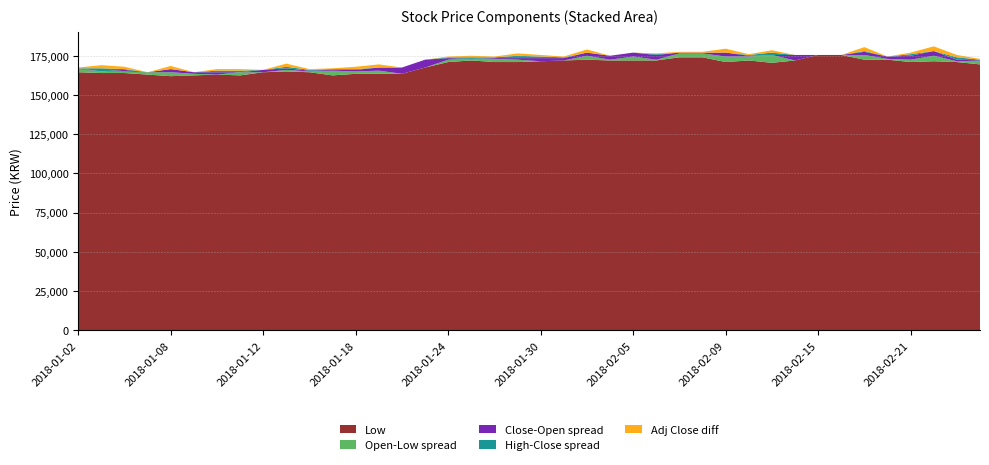

What is the highest value of the Low series?

175500